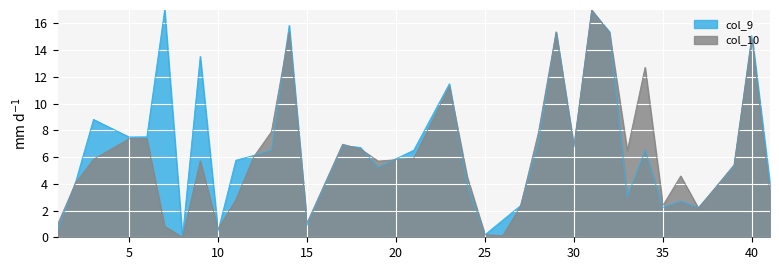

At which label is col_9 closest to 8?

6